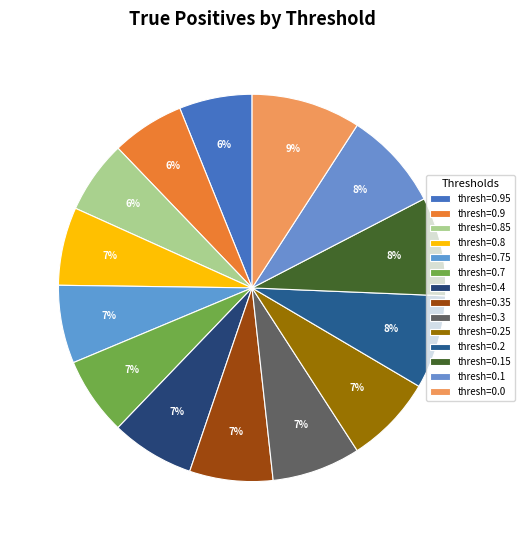

How many segments does this pie chart have?

14